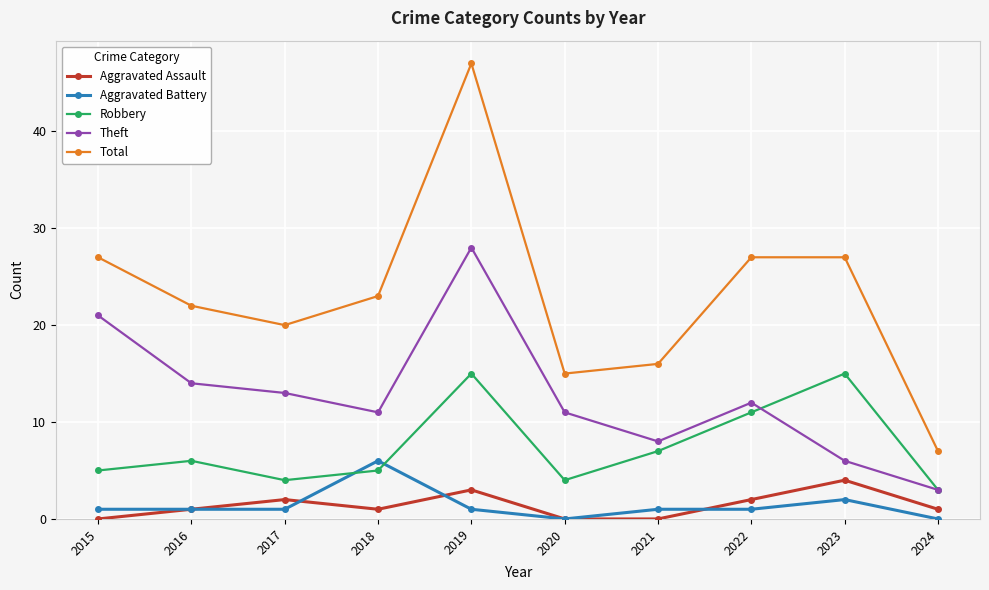

What are all the series names shown in the legend?

Aggravated Assault, Aggravated Battery, Robbery, Theft, Total